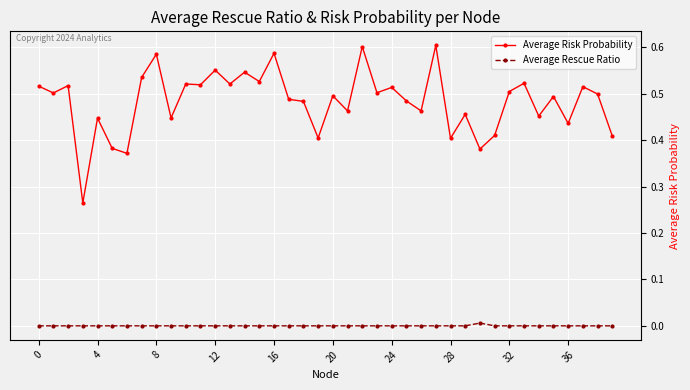

How many distinct data groups are displayed?

2